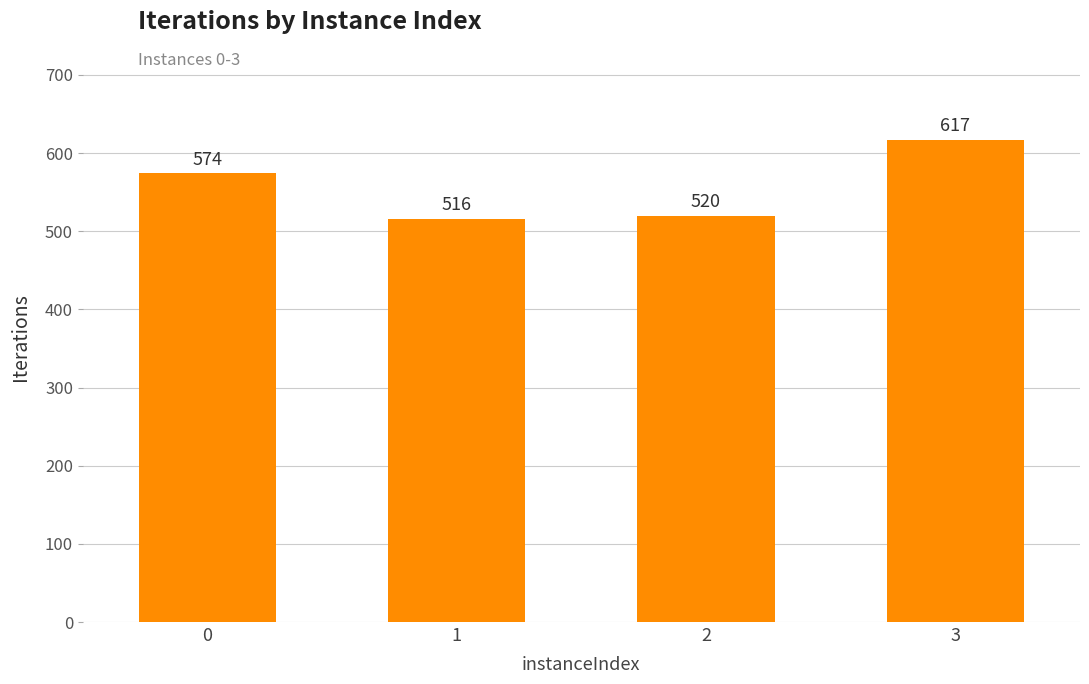

What is the difference between the maximum and second lowest values?

97